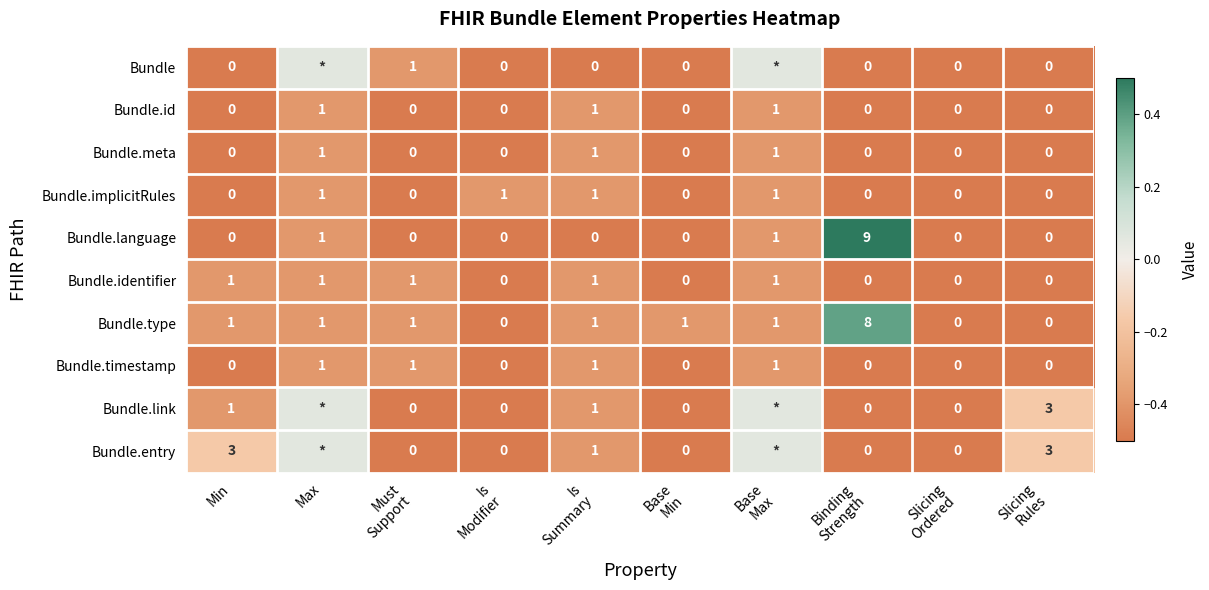

Is it true that Bundle.identifier equals -0.3 at Min?

False